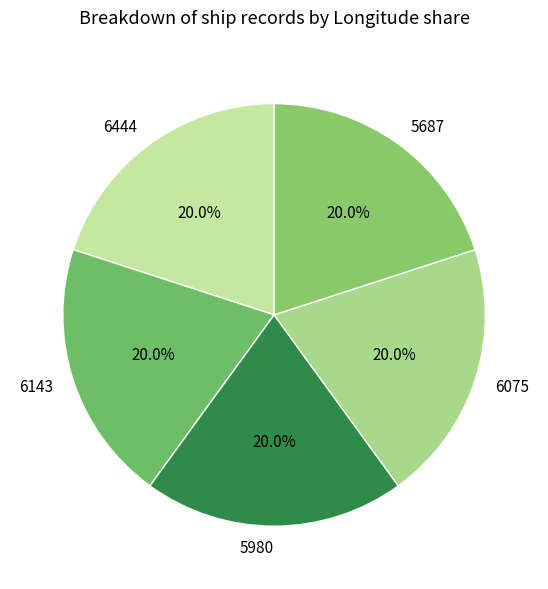

Approximately how many times larger is the value at 5980 compared to 6143?

1.0